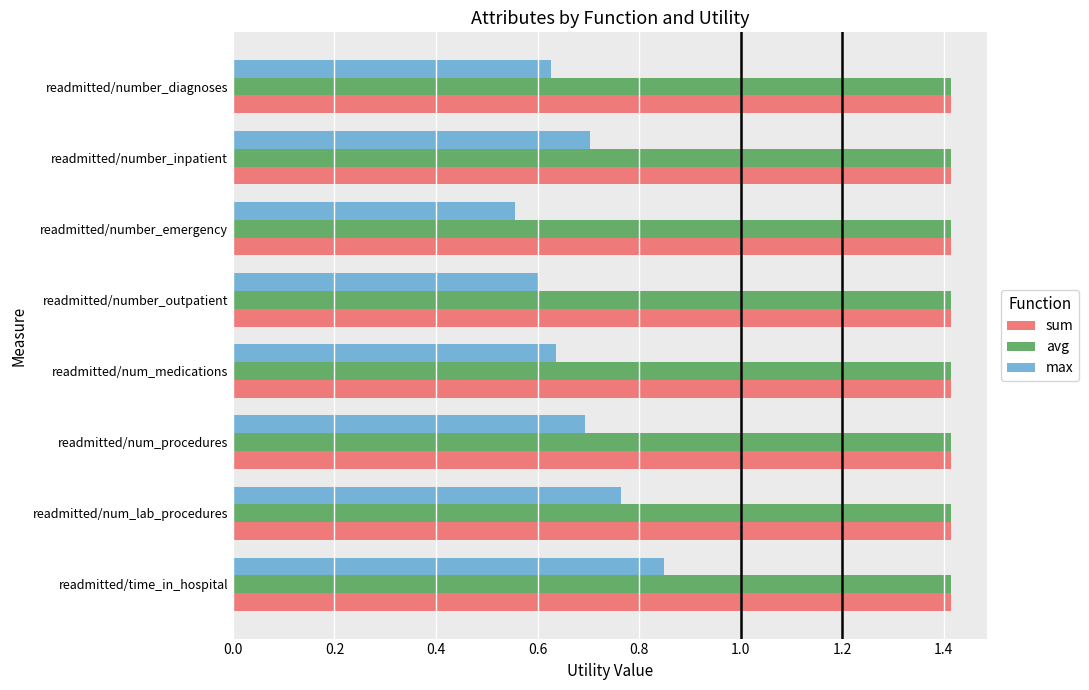

What is the highest value of the avg series?

1.4